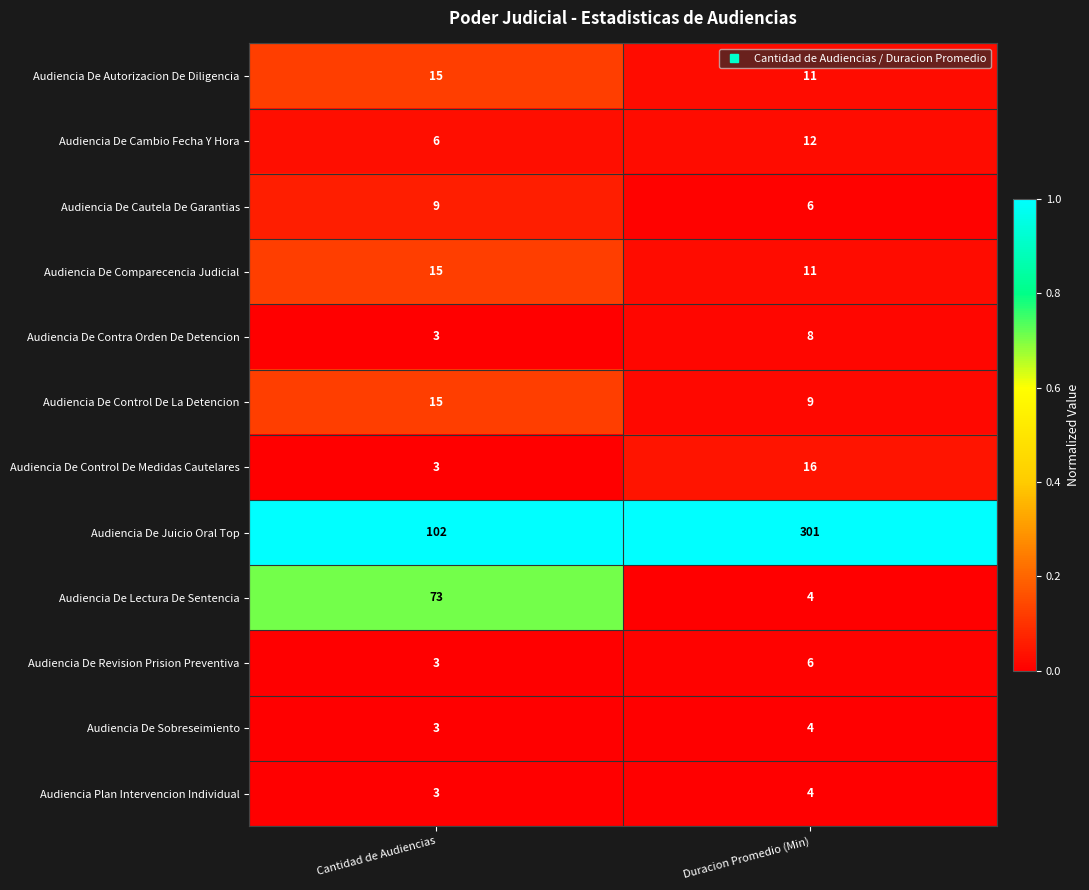

At which category is the sum across all series the highest?

Duracion Promedio (Min)